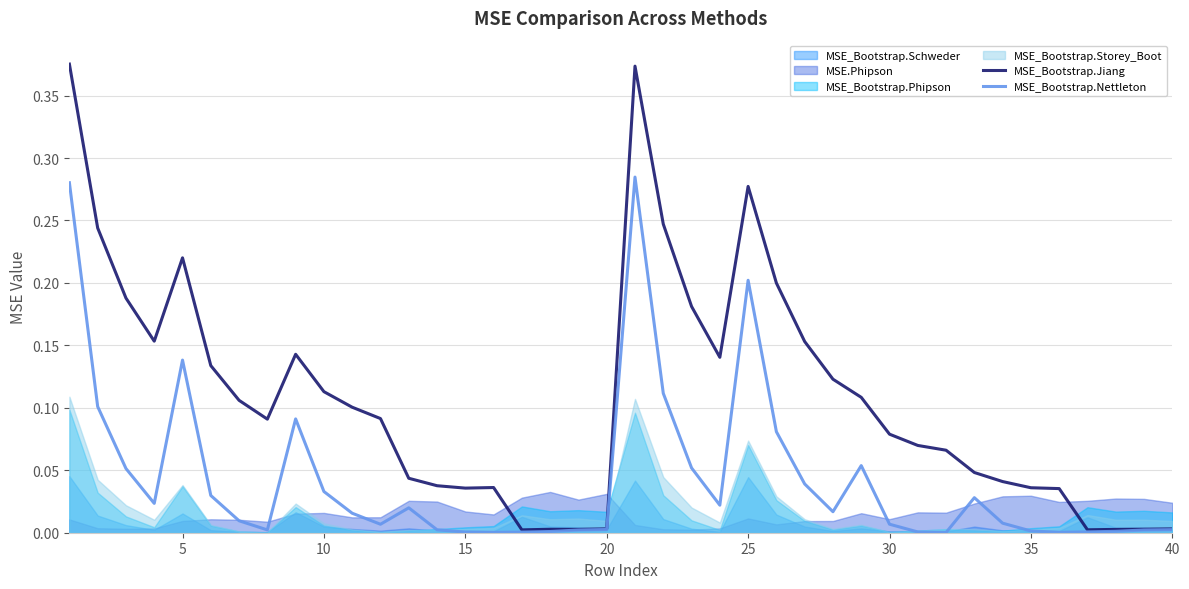

How many lines are shown in the chart?

2